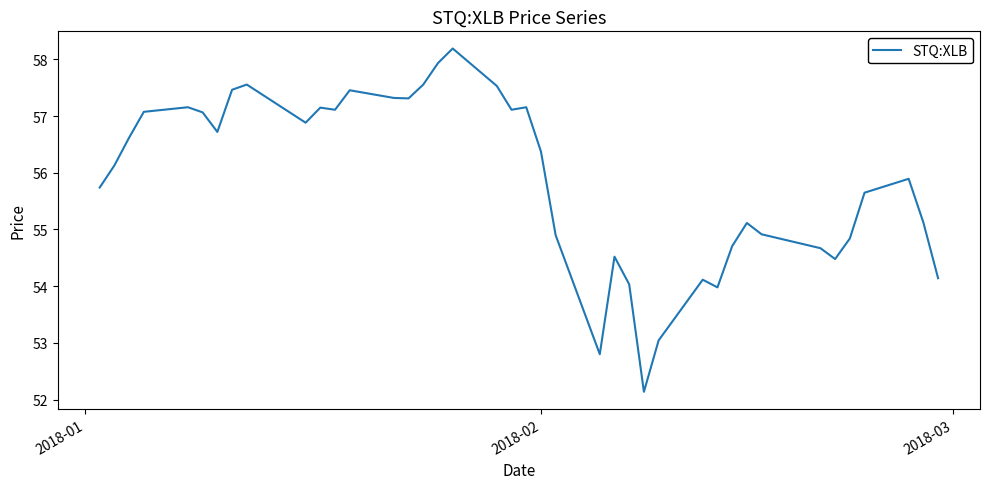

What is the minimum value shown in the chart?

52.1